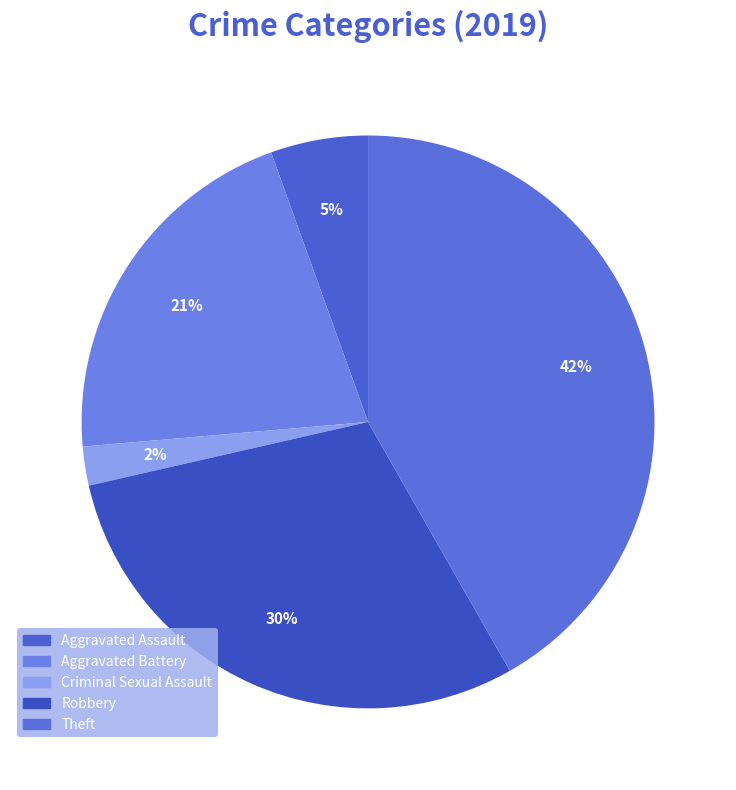

Which category has the smallest portion of the pie?

Criminal Sexual Assault